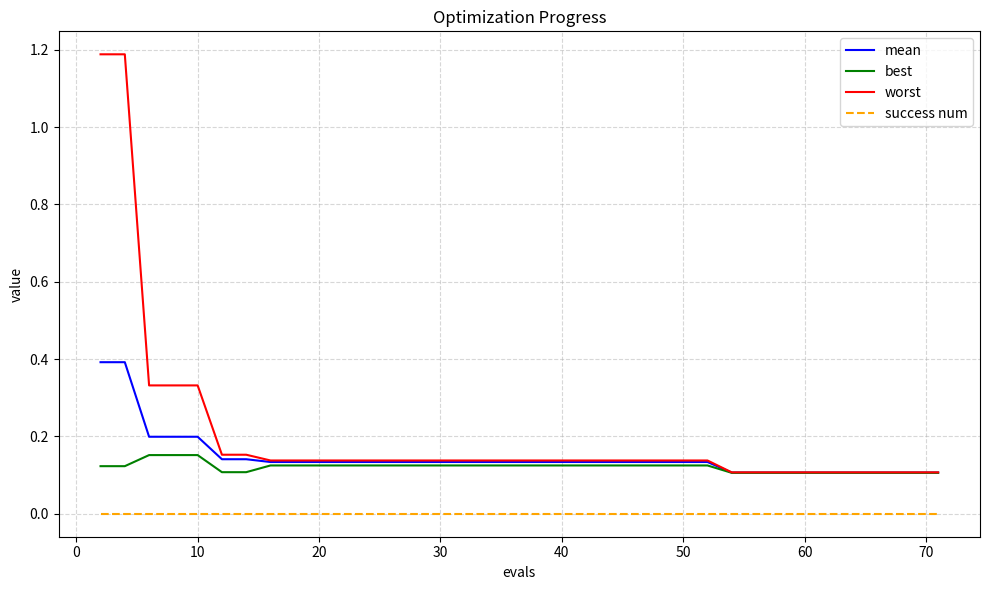

Which series has the largest range (max minus min)?

worst